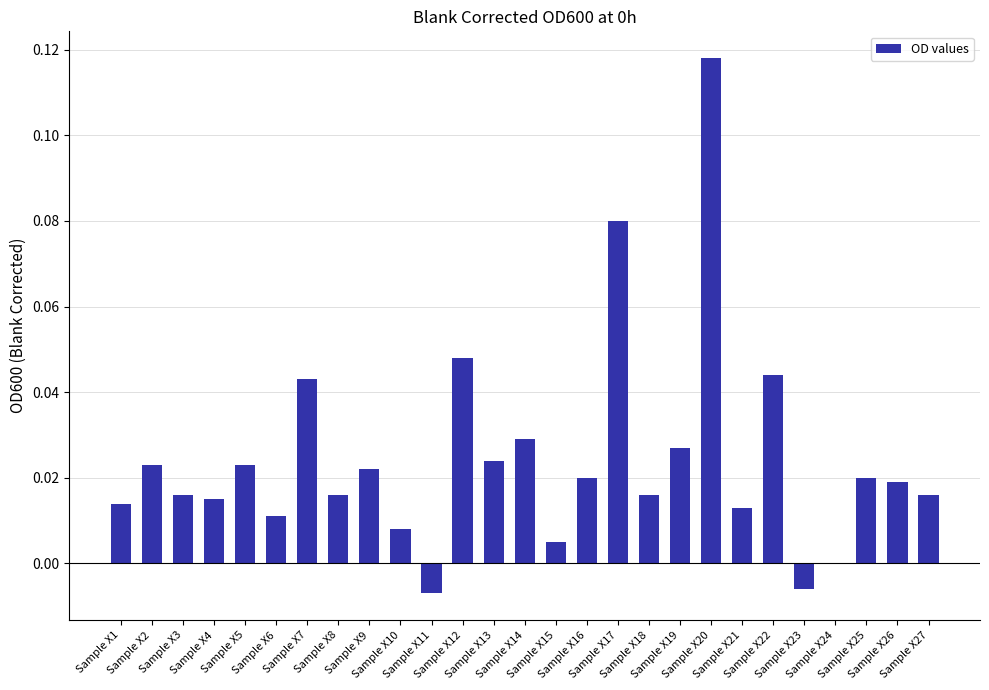

What is the sum of all values?

0.7